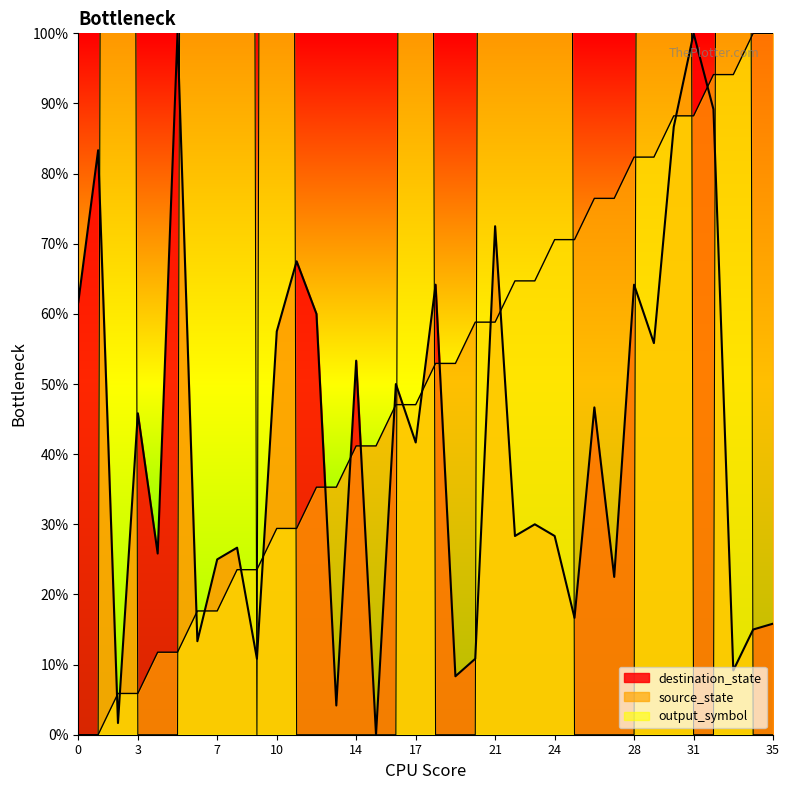

Does the chart have visible grid lines?

No